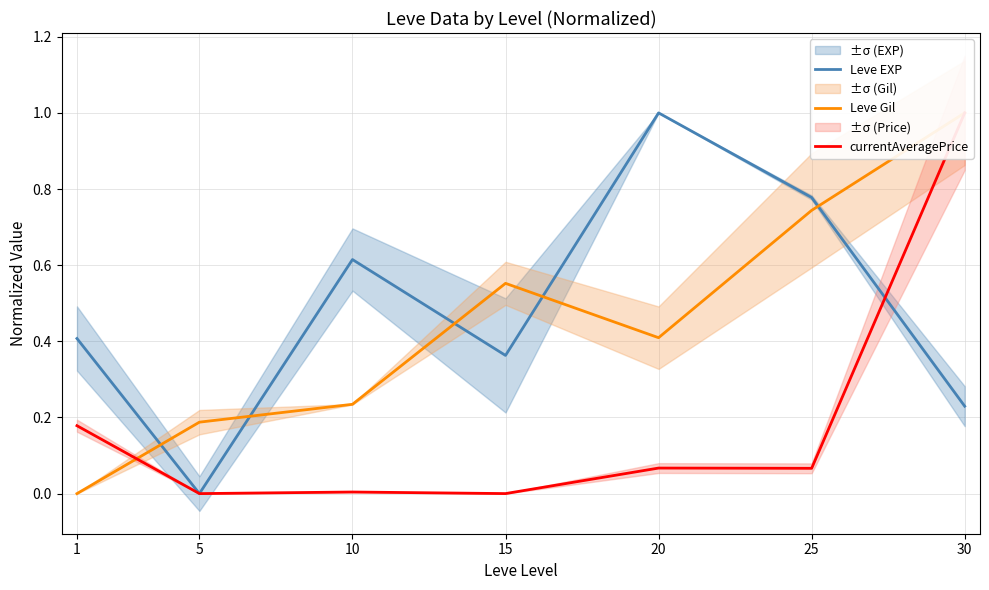

How many categories are shown in the chart?

7